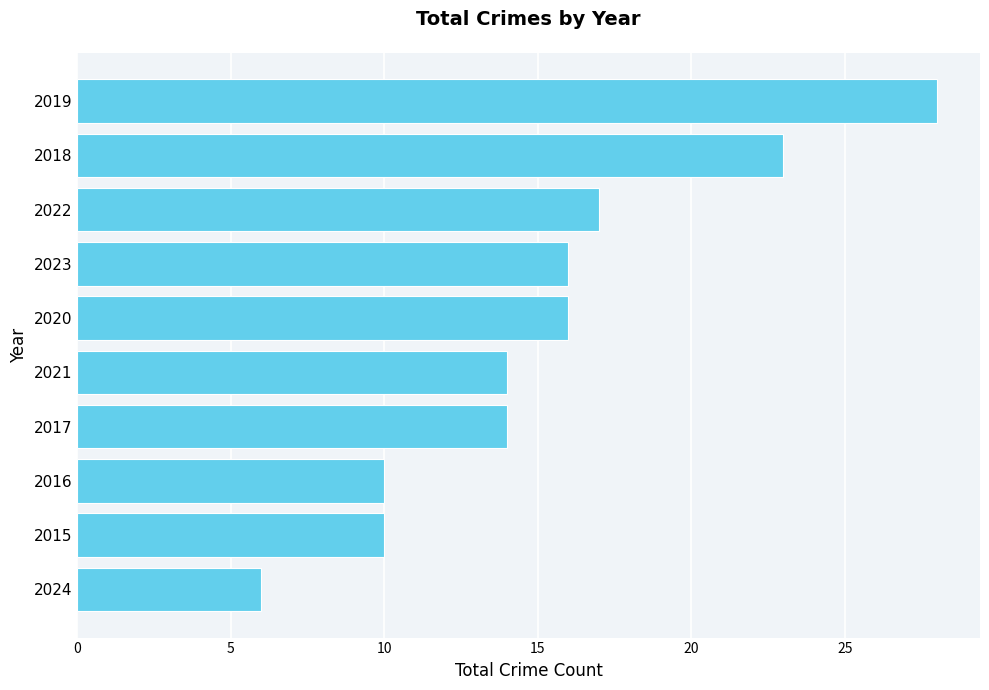

What value does the data have at 2024, to the nearest 5?

5